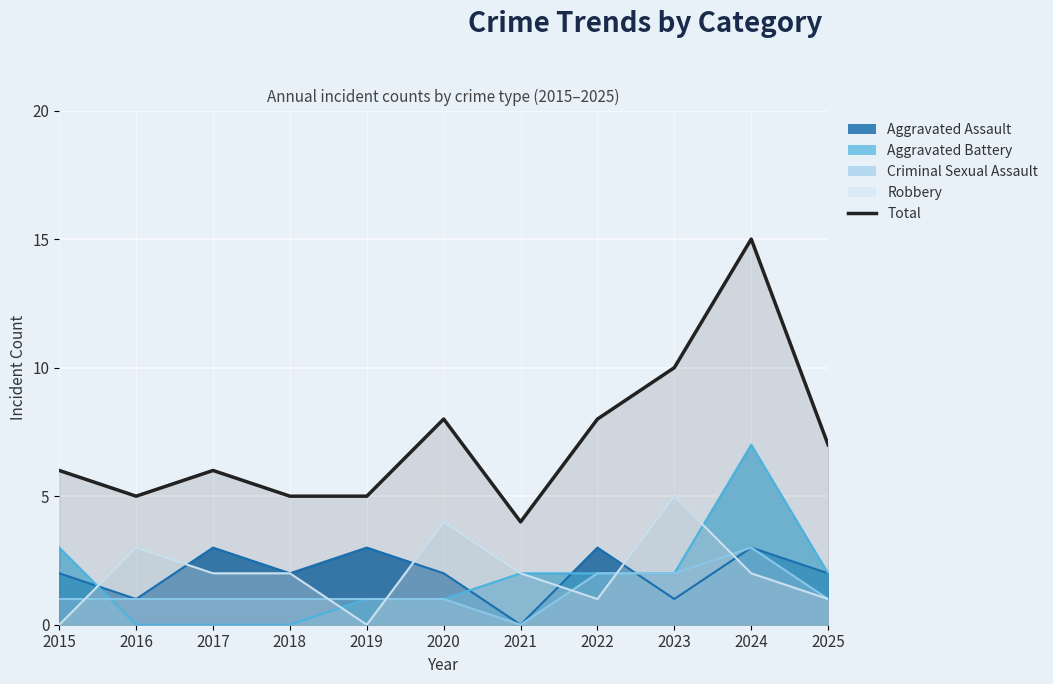

Rank the categories by value from lowest to highest.

2021, 2016, 2018, 2019, 2015, 2017, 2025, 2020, 2022, 2023, 2024